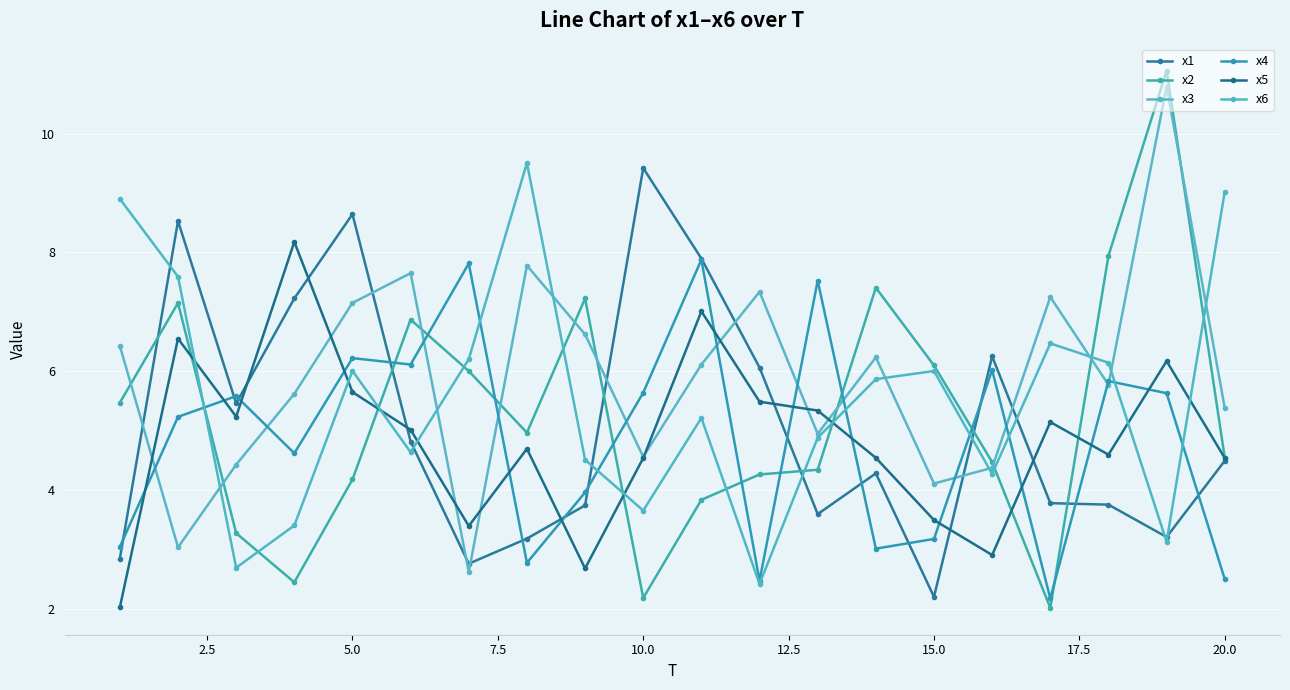

Which series has the largest range (max minus min)?

x2